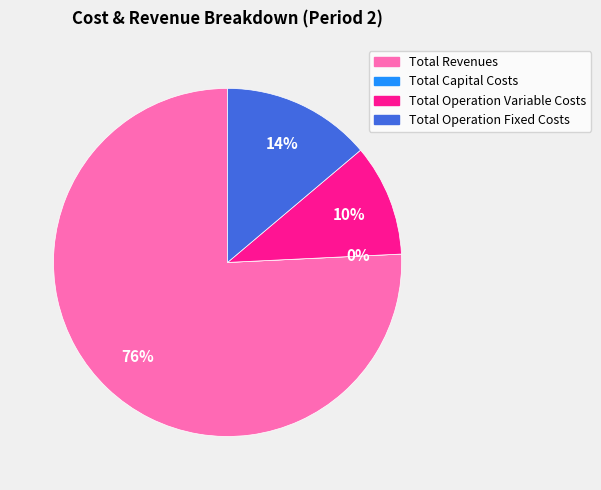

Rank the categories by value from lowest to highest.

Total Capital Costs, Total Operation Variable Costs, Total Operation Fixed Costs, Total Revenues